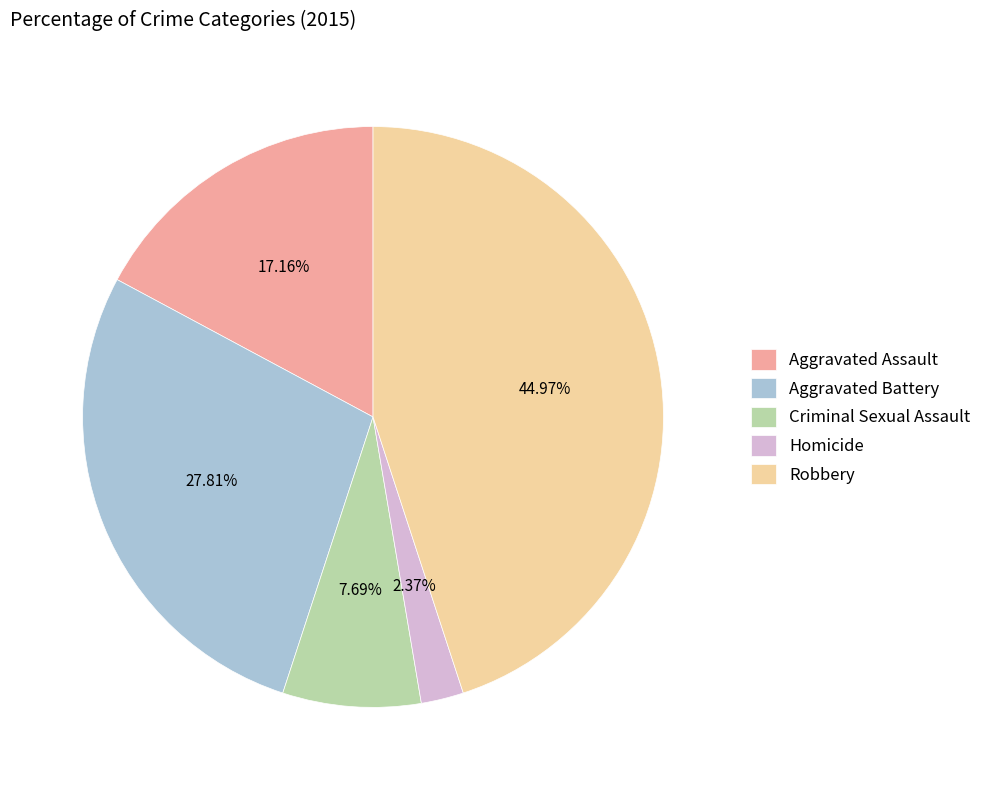

What percentage is the Homicide slice, to the nearest percent?

2%